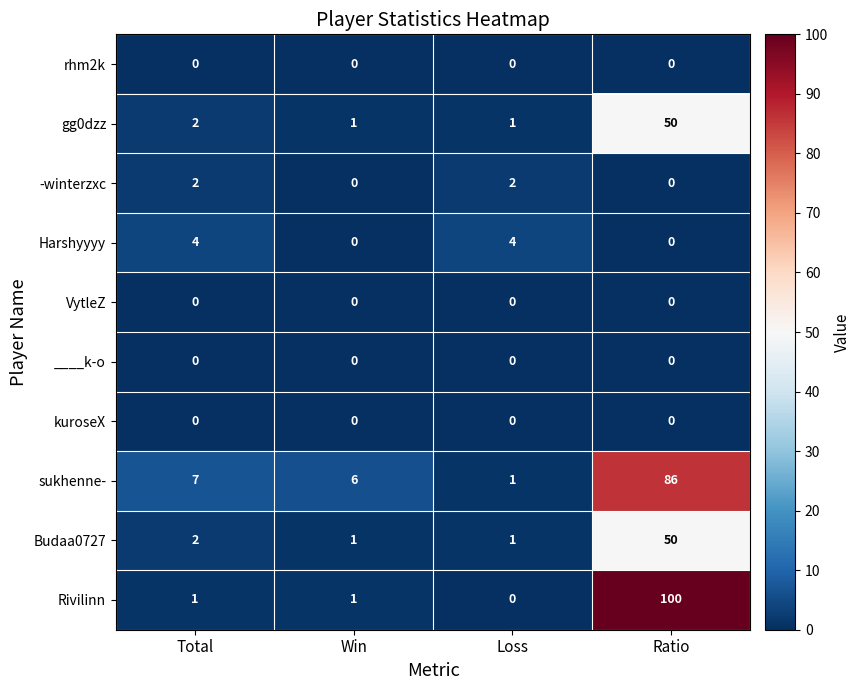

How many positive values does the Harshyyyy series have?

2